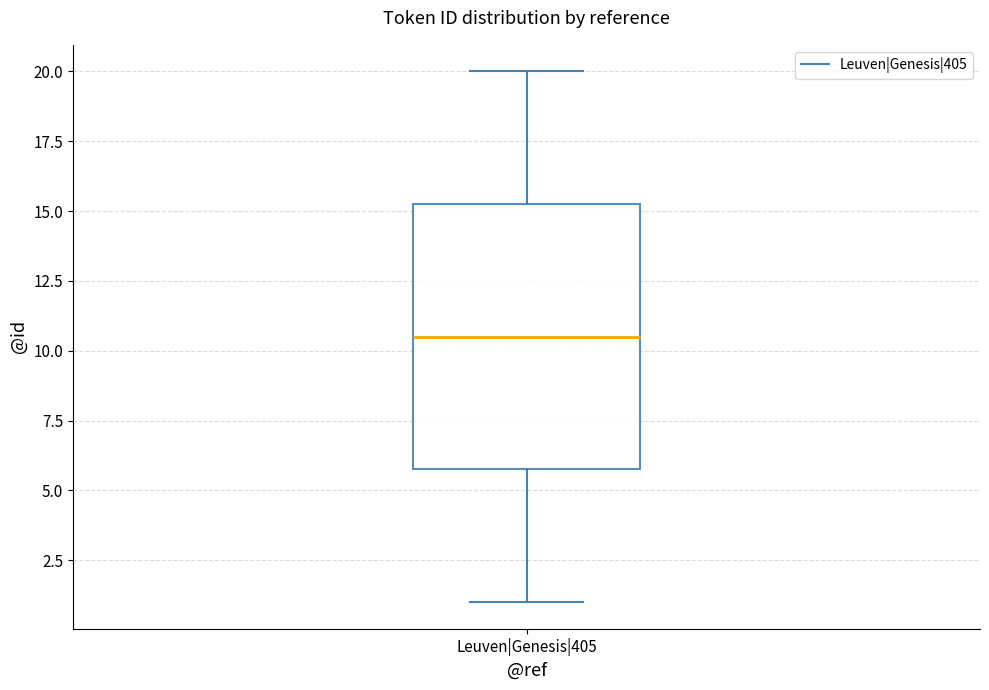

Transcribe this box plot: give where the median line is, the range the box spans, and where the two whiskers end, as read against the y-axis. The values are not printed on the chart, so give them approximately, as read against the axis.

median 10.5, box 6.0 to 15.5, whiskers 1.0 to 20.0